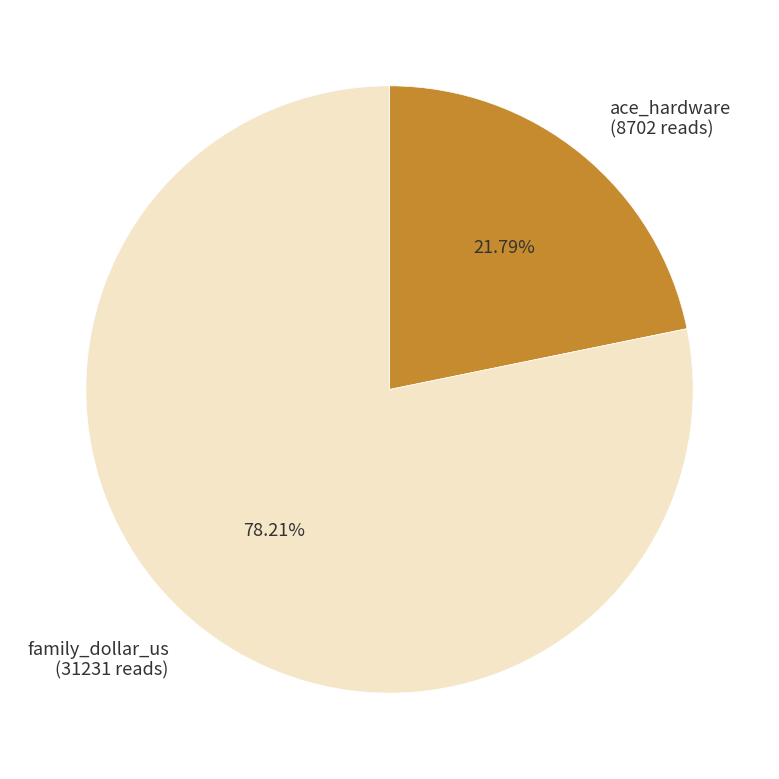

Is it true that family_dollar_us is 92% of the pie?

False